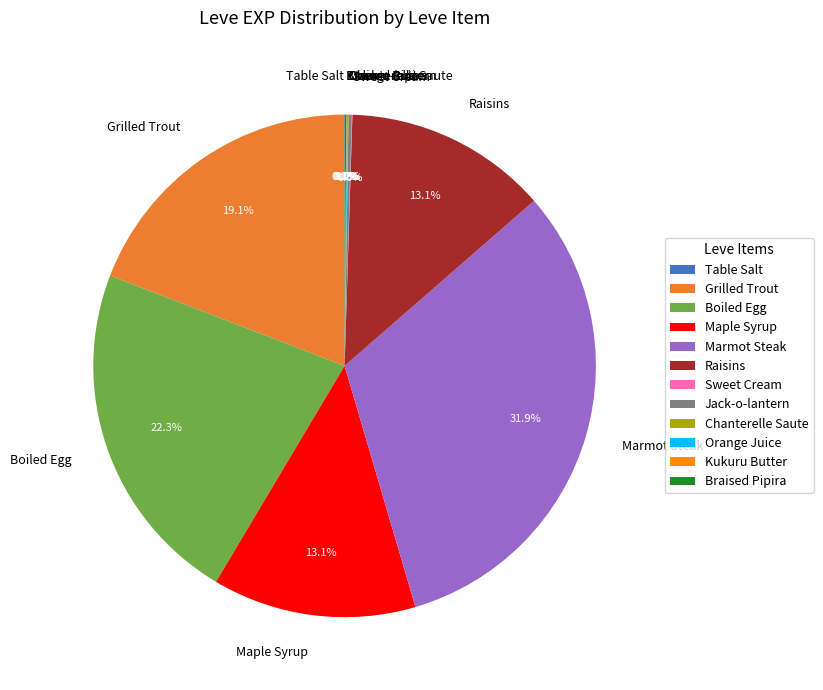

What percentage is NOT represented by Raisins?

86.9%